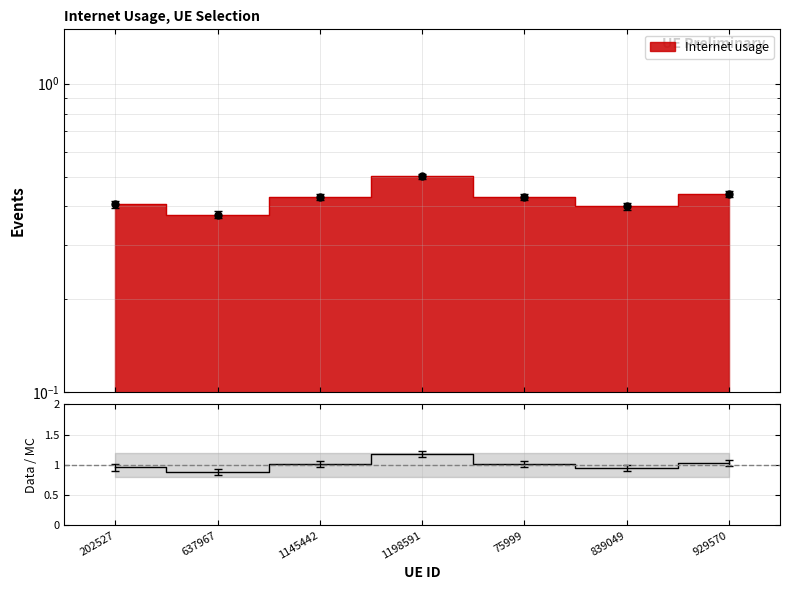

Which has a higher value, 1145442 or 75999?

1145442